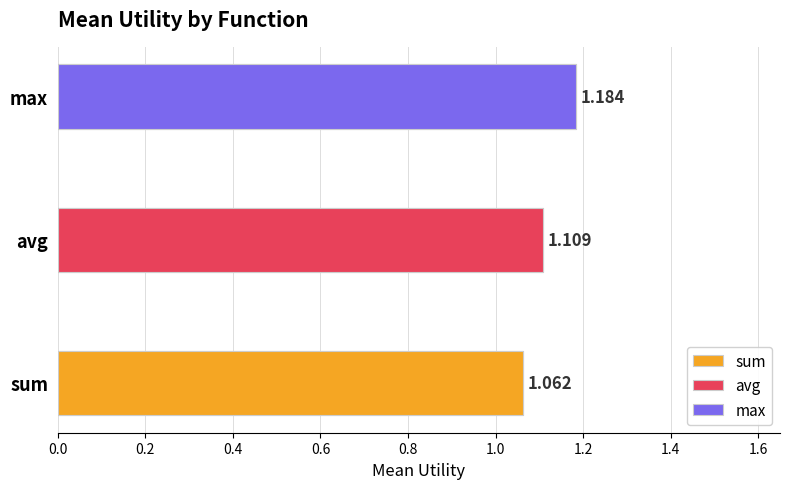

Reading left to right, list all the values displayed in this chart.

1.1	1.1	1.2